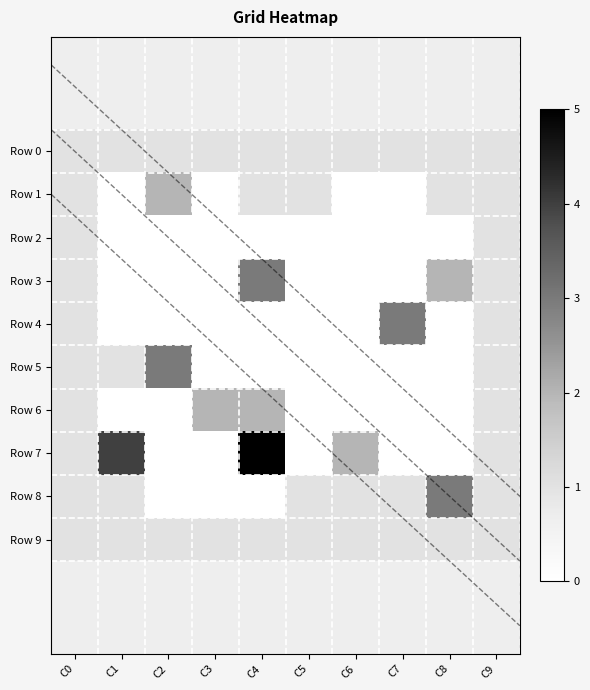

Count the number of categories in the chart.

10